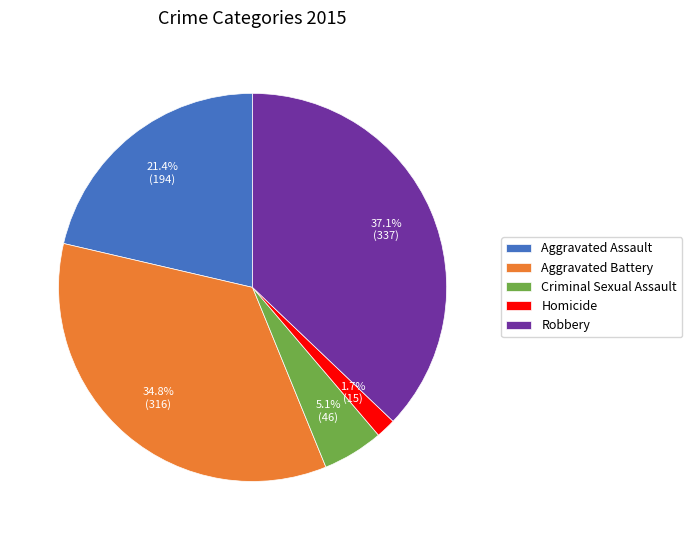

Does Criminal Sexual Assault account for over 50% of the chart?

No